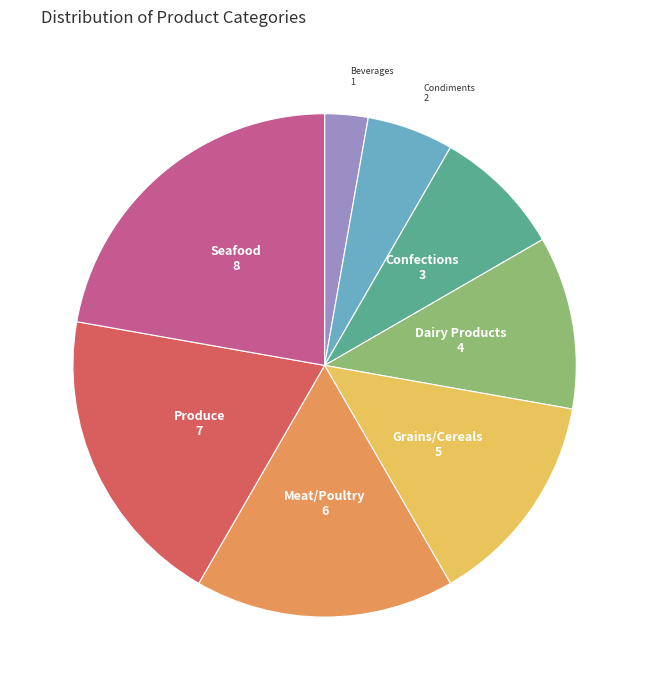

Is the sum of Condiments and Grains/Cereals greater than half?

No